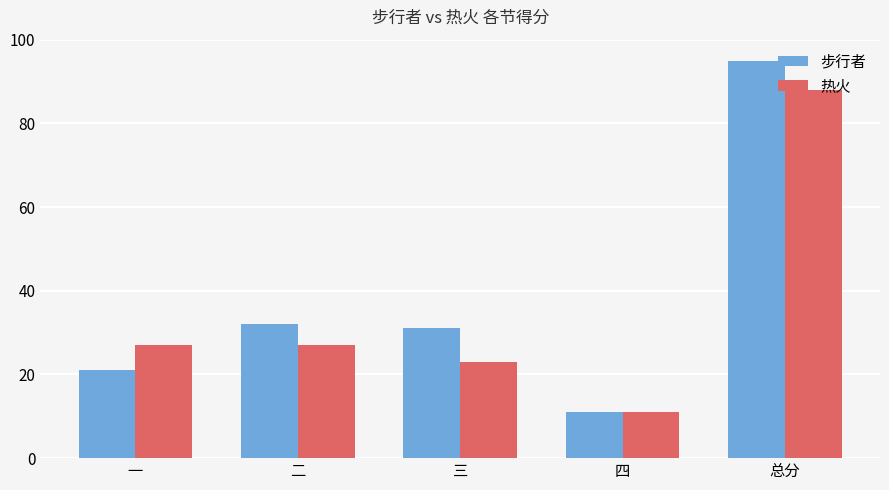

How many data points in 步行者 are less than 31?

2